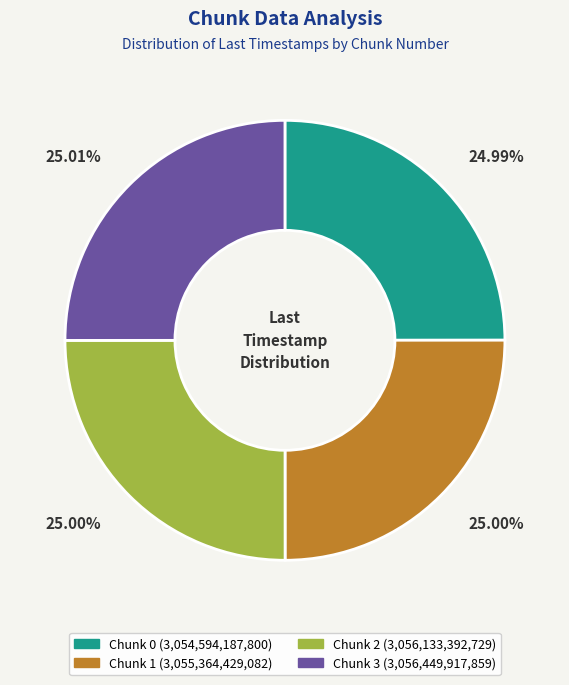

What is the ratio of the value at Chunk 0 to the value at Chunk 2?

1.0